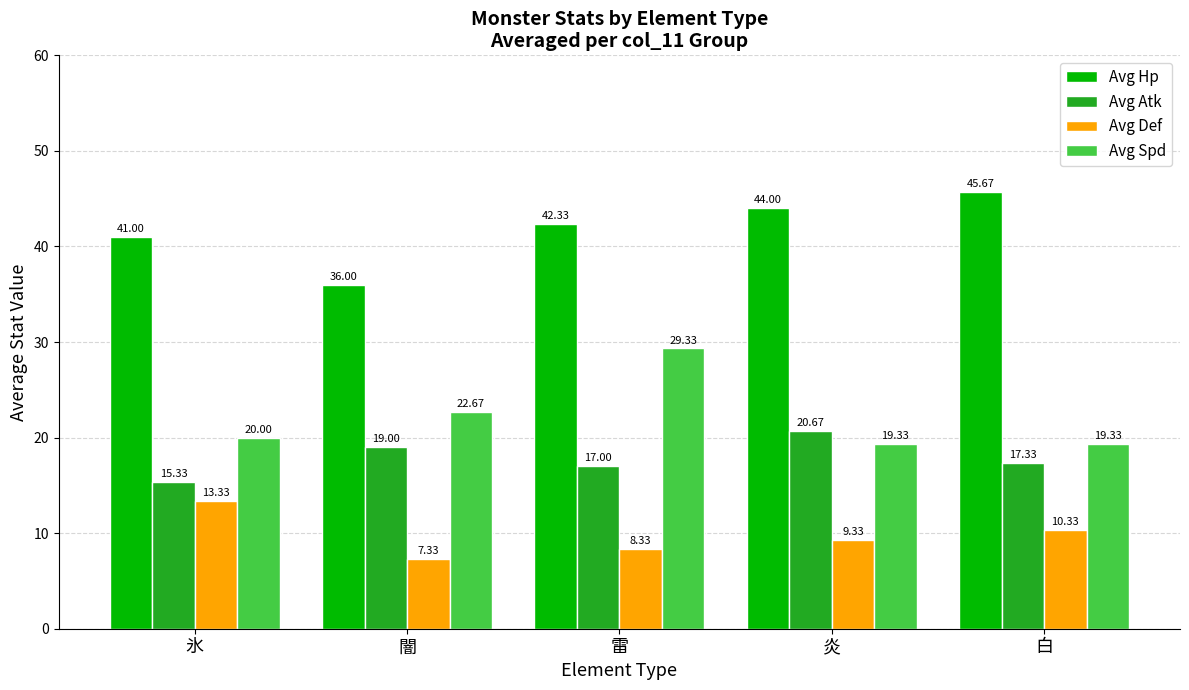

Rank the series by their maximum value, from lowest to highest.

Avg Def, Avg Atk, Avg Spd, Avg Hp